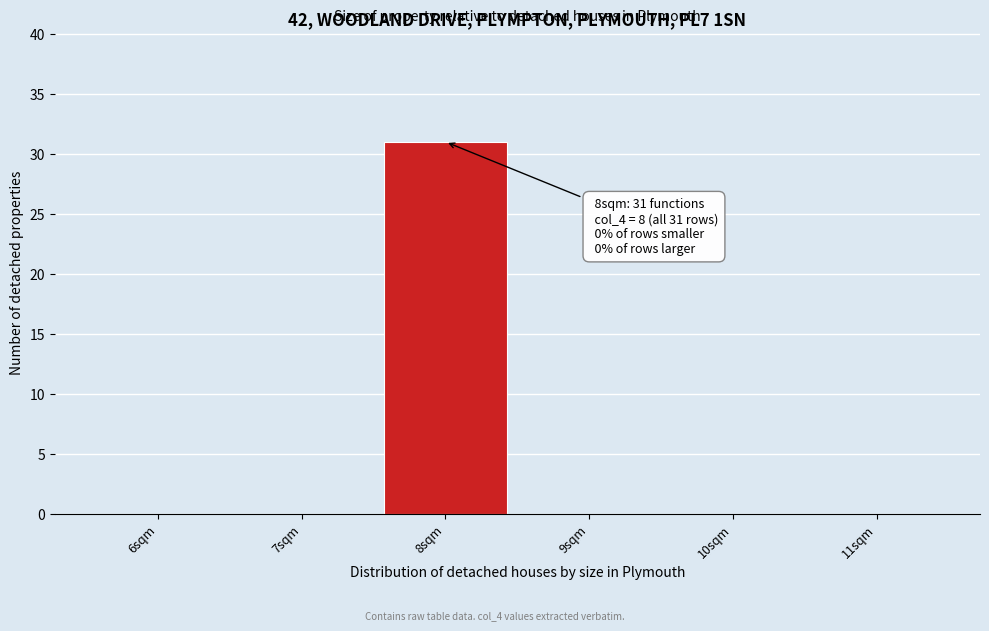

Over which range of the x-axis is the bar tallest?

7.5 to 8.5